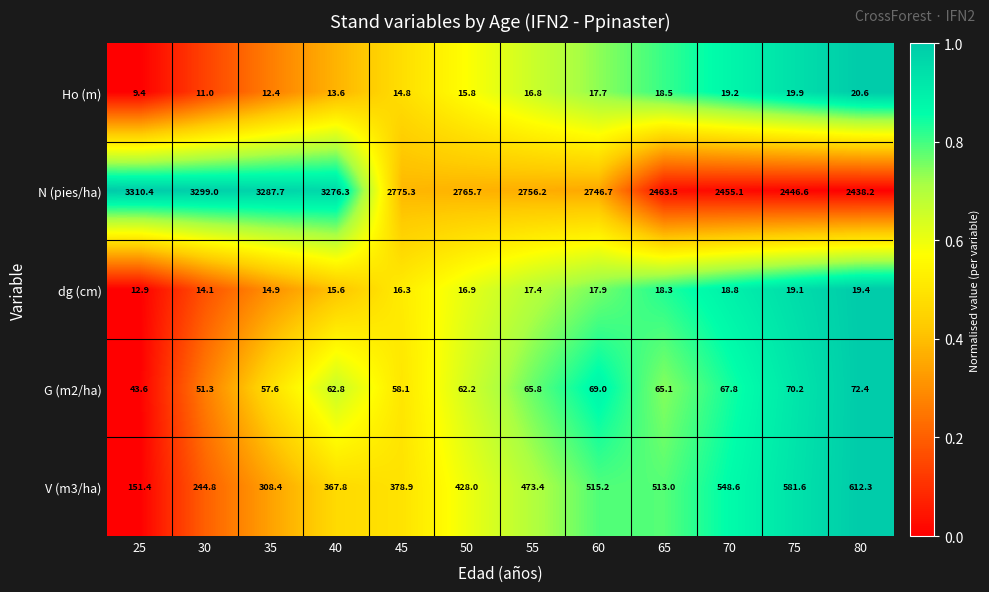

Which series has the largest total across all categories?

N (pies/ha)